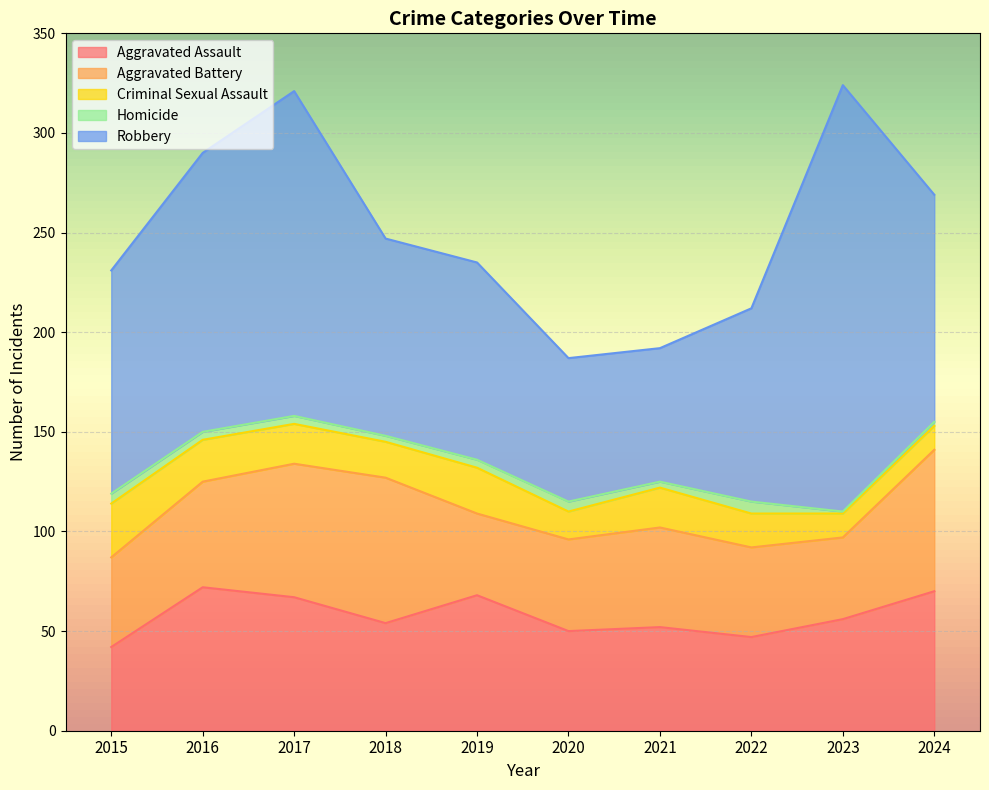

Reading right to left, list all the values displayed in this chart.

Aggravated Assault: 70	56	47	52	50	68	54	67	72	42
Aggravated Battery: 71	41	45	50	46	41	73	67	53	45
Criminal Sexual Assault: 12	12	17	20	14	23	18	20	21	27
Homicide: 2	1	6	3	5	4	3	4	4	5
Robbery: 114	214	97	67	72	99	99	163	140	112